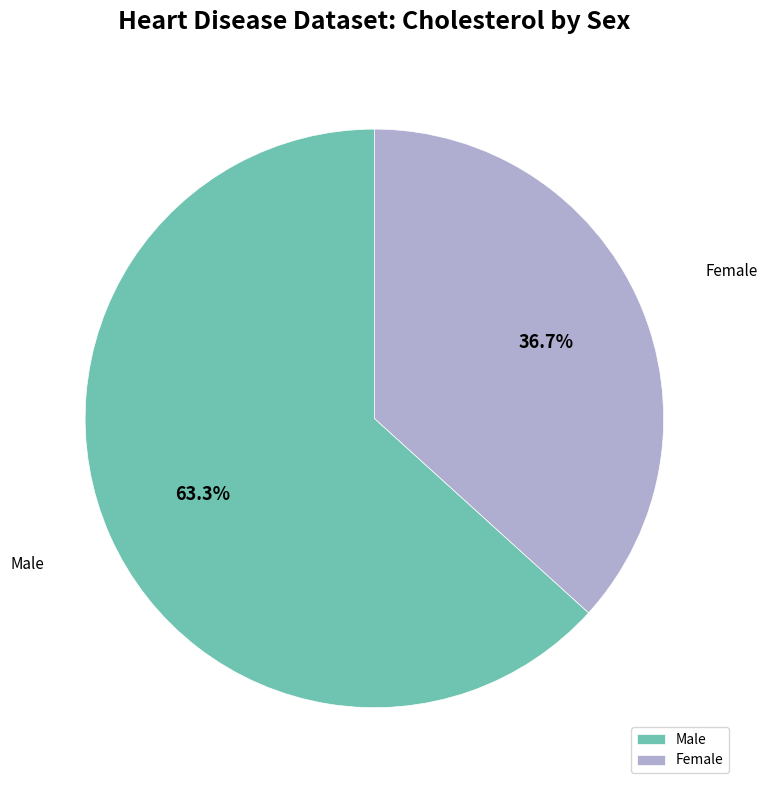

To the nearest percent, what is the difference between the largest and smallest slice percentages?

27%